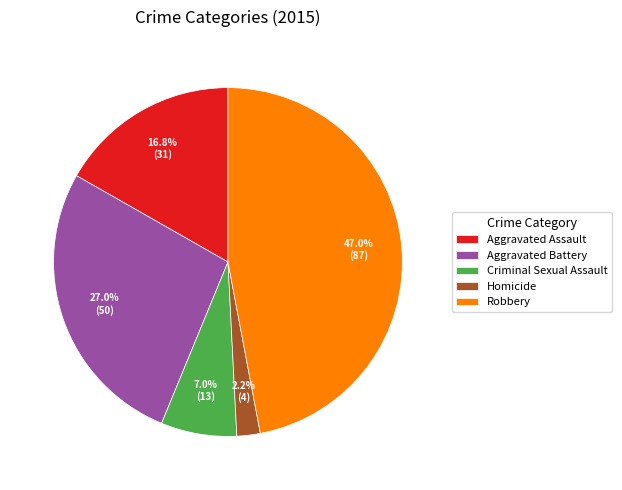

Rank the categories by value from lowest to highest.

Homicide, Criminal Sexual Assault, Aggravated Assault, Aggravated Battery, Robbery